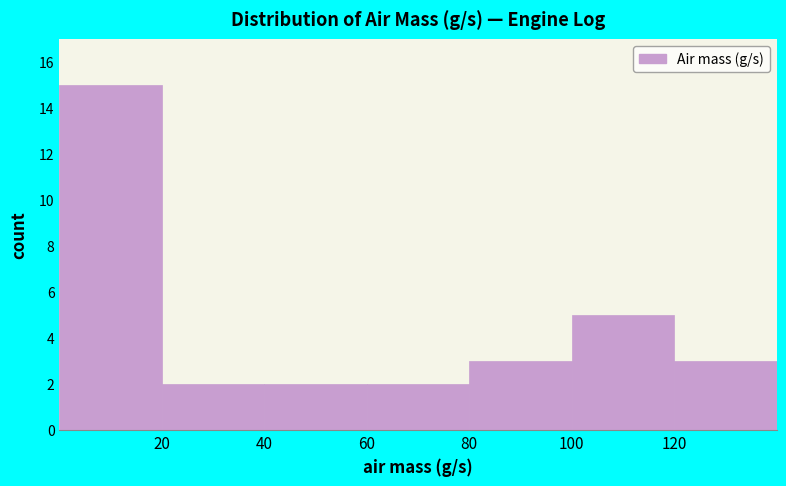

Reading left to right, transcribe this chart: for each bar, give the range it covers on the x-axis and its height. The values are not printed on the chart, so give them approximately, as read against the axis.

0 to 20: 15
20 to 40: 2
40 to 60: 2
60 to 80: 2
80 to 100: 3
100 to 120: 5
120 to 140: 3